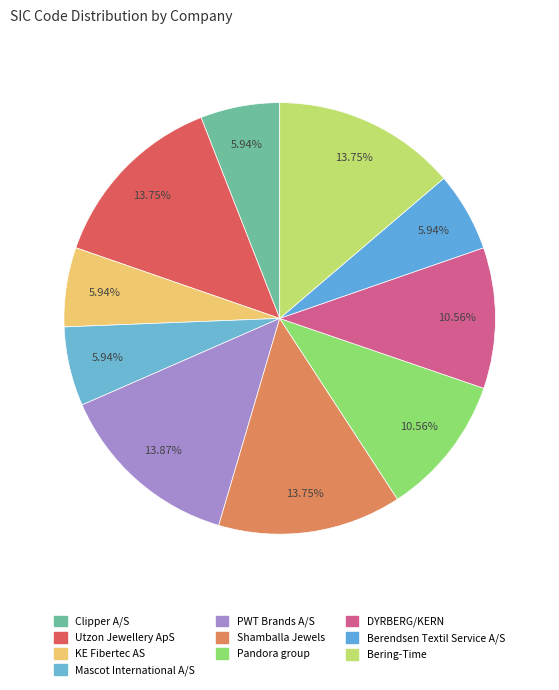

Is there a majority slice in this chart?

No